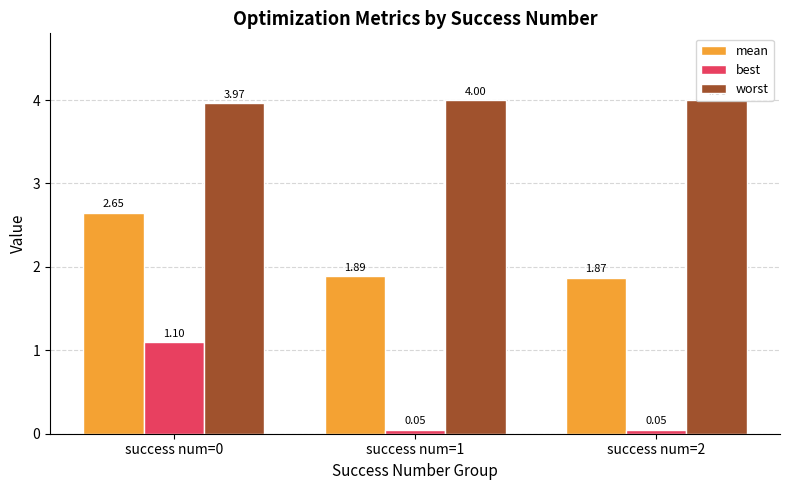

At how many categories does at least one series exceed 2?

3